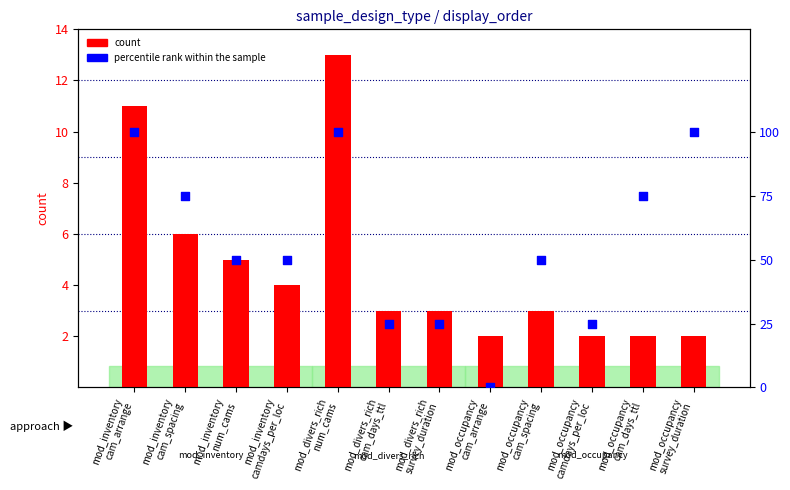

Is the value of count at mod_occupancy
cam_days_ttl greater than the value of percentile rank within the sample at mod_occupancy
camdays_per_loc?

No